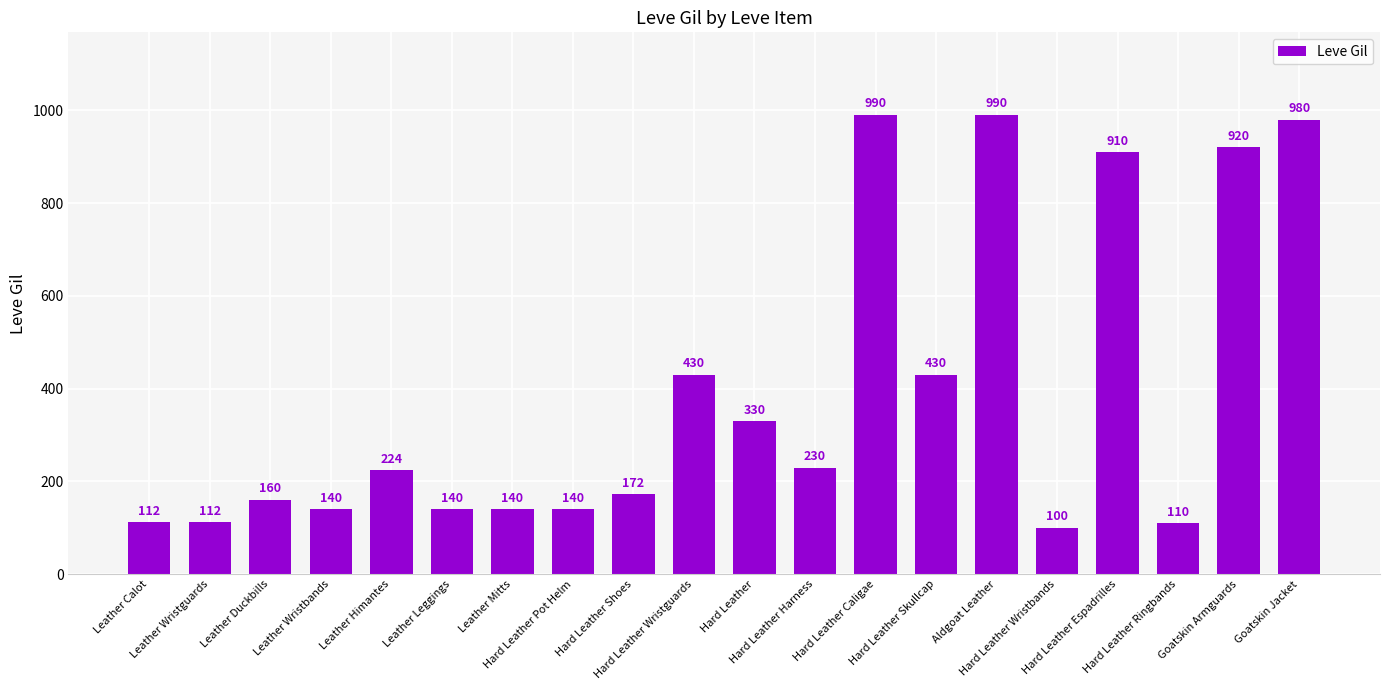

Reading left to right, list all the values displayed in this chart.

Leather Calot=112	Leather Wristguards=112	Leather Duckbills=160	Leather Wristbands=140	Leather Himantes=224	Leather Leggings=140	Leather Mitts=140	Hard Leather Pot Helm=140	Hard Leather Shoes=172	Hard Leather Wristguards=430	Hard Leather=330	Hard Leather Harness=230	Hard Leather Caligae=990	Hard Leather Skullcap=430	Aldgoat Leather=990	Hard Leather Wristbands=100	Hard Leather Espadrilles=910	Hard Leather Ringbands=110	Goatskin Armguards=920	Goatskin Jacket=980